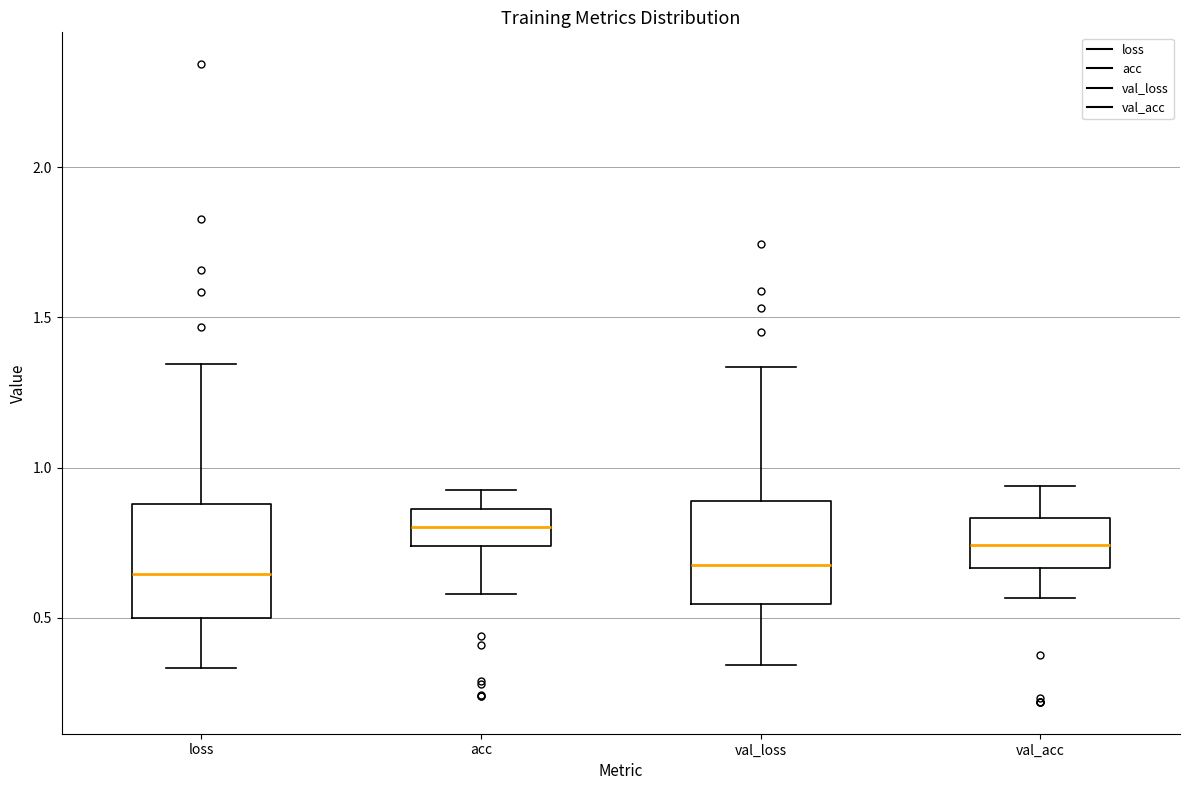

Reading left to right, read every box against the y-axis: the position of its median line, the range the box covers, and the ends of its whiskers. The values are not printed on the chart, so give them approximately, as read against the axis.

loss: median 0.65, box 0.50 to 0.90, whiskers 0.35 to 1.35
acc: median 0.80, box 0.75 to 0.85, whiskers 0.60 to 0.90
val_loss: median 0.70, box 0.55 to 0.90, whiskers 0.35 to 1.35
val_acc: median 0.75, box 0.65 to 0.85, whiskers 0.55 to 0.95